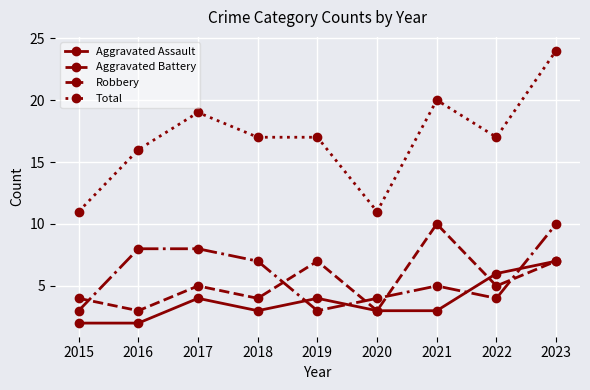

What is the spread (max minus min) of values at 2015?

9